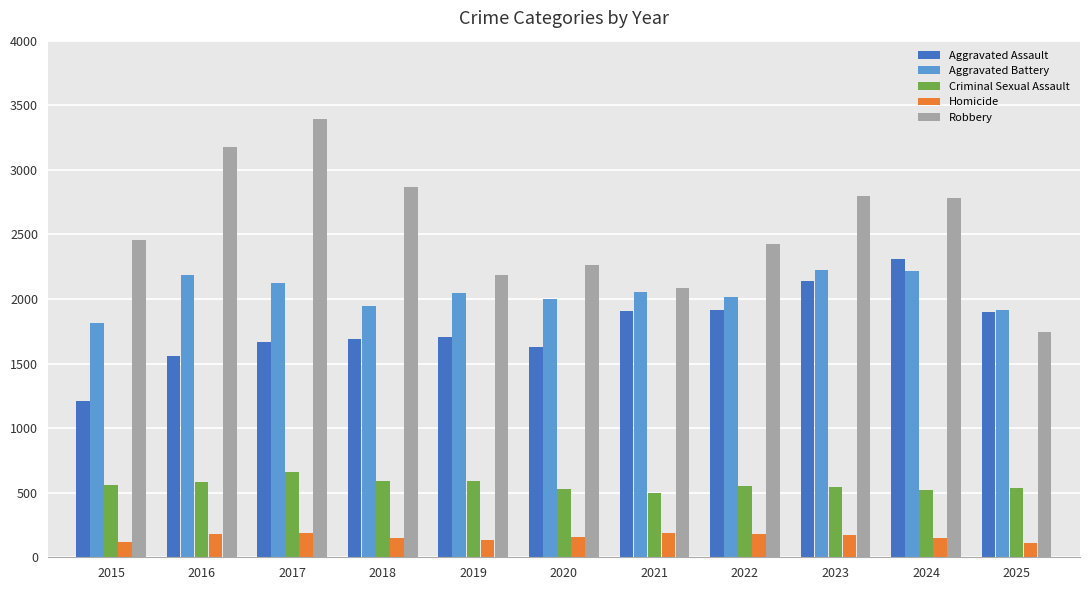

Between 2024 and 2025, which series saw the biggest shift?

Robbery